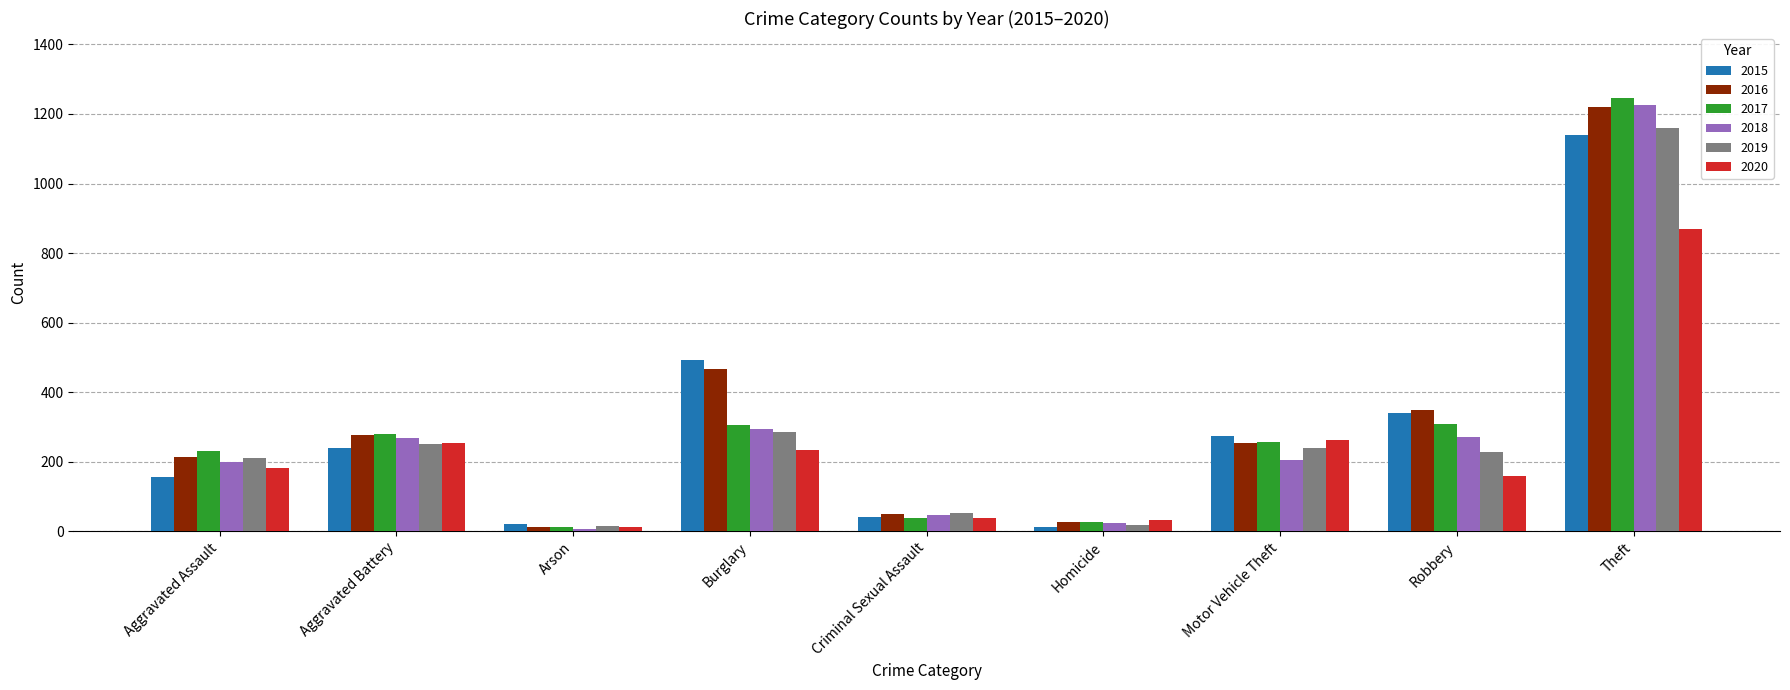

What is the label of the 2nd bar from the right?

Robbery